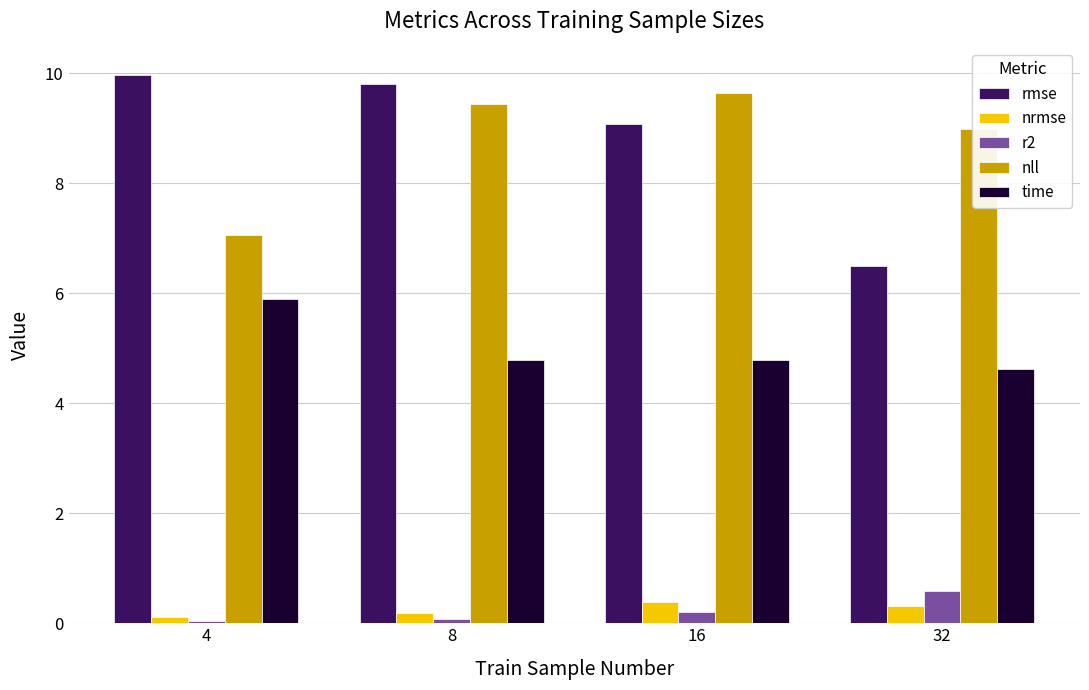

The value of rmse at 4 is 10.0. True or false?

True